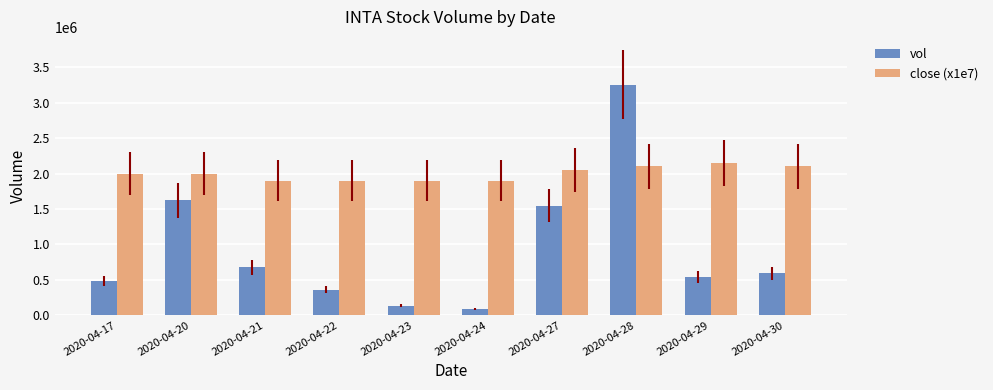

What is the total value across all series at 2020-04-24?

1985400.0